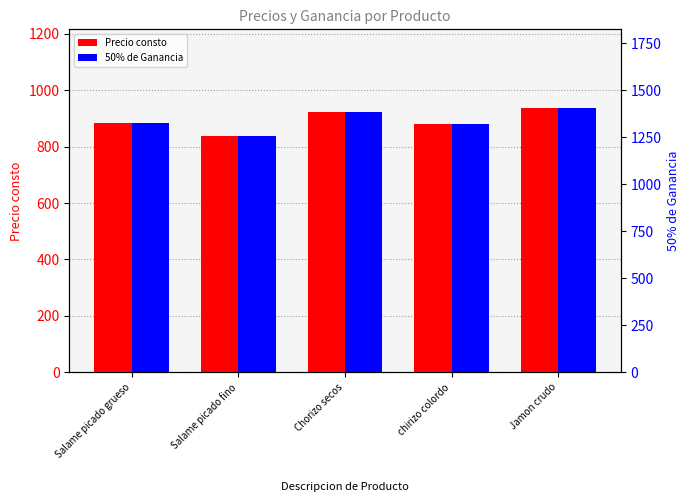

Between Salame picado grueso and chirizo colordo, which series saw the biggest shift?

50% de Ganancia